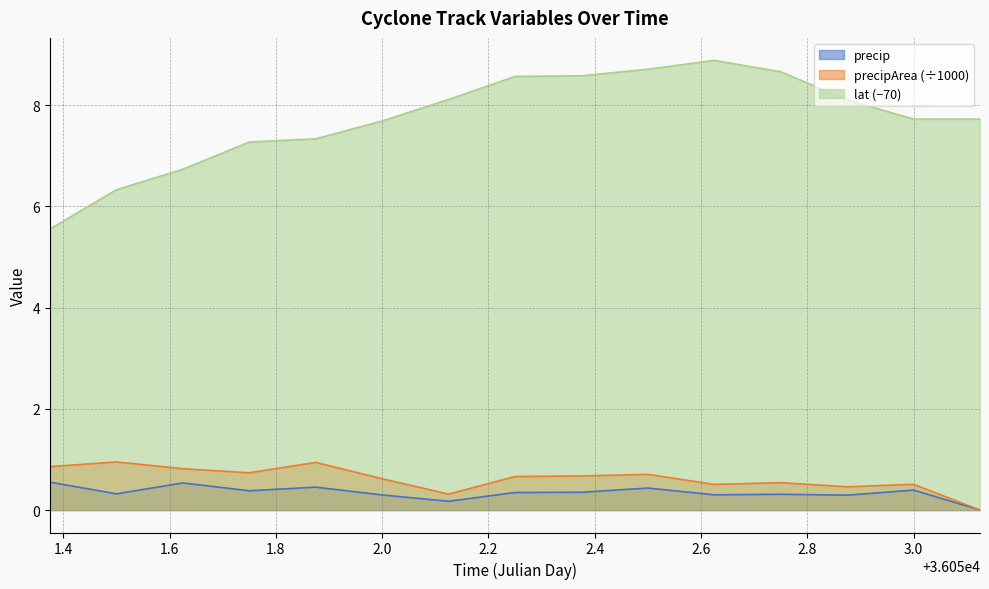

True or false: lat and precip cross at least once.

False